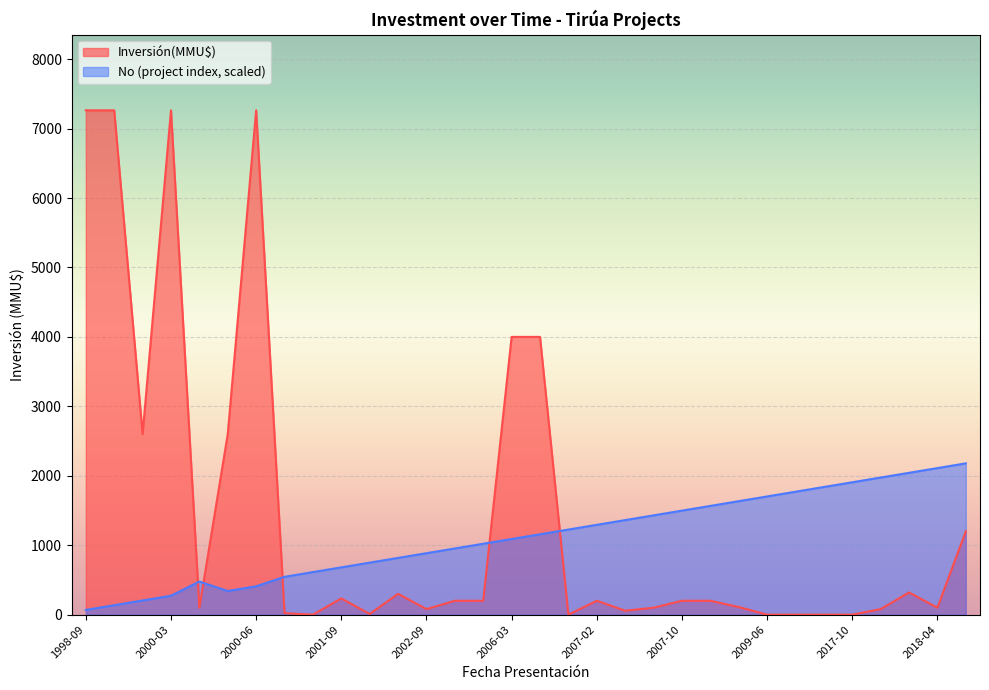

How many intersections are there between Inversión(MMU$) and No (project index, scaled)?

5